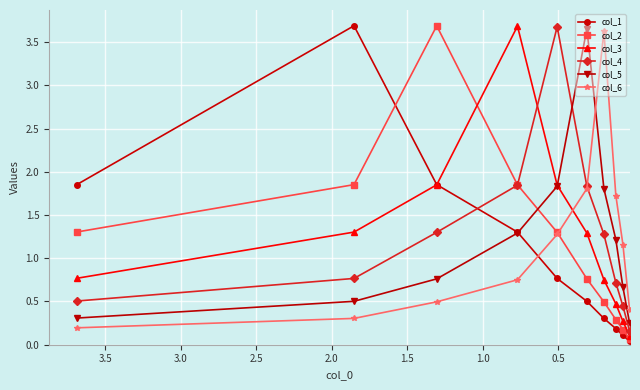

What is the sum of the col_2 values at 3.5 and 1.5?

2.1